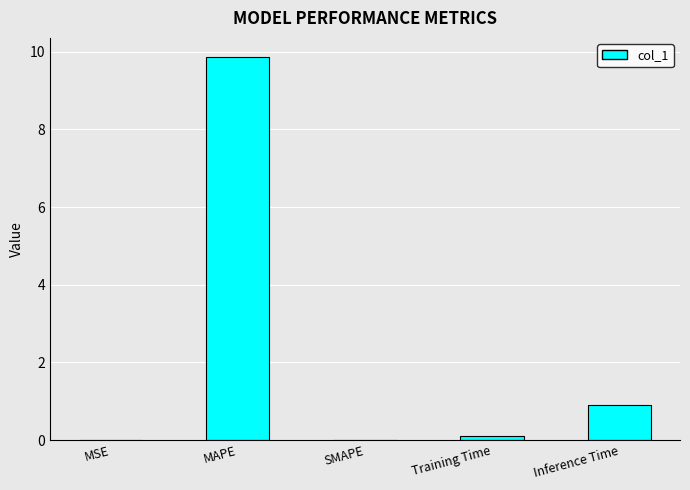

At which label is the value closest to 4?

Inference Time